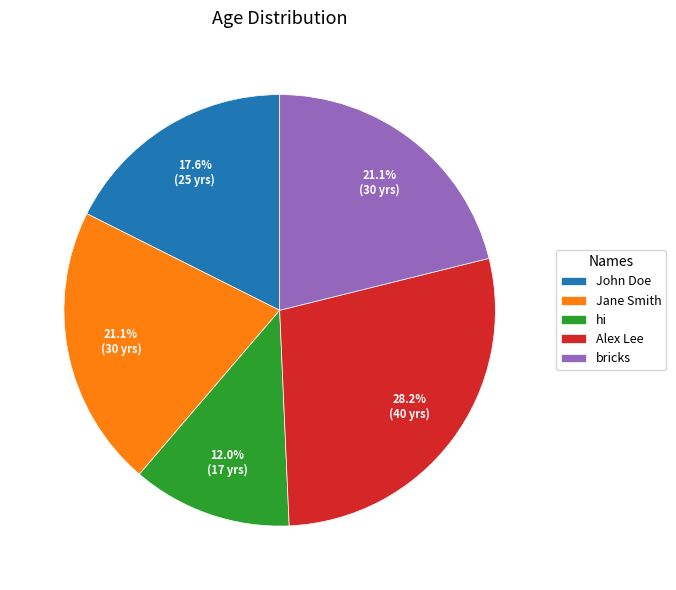

To the nearest percent, what portion does John Doe represent?

18%